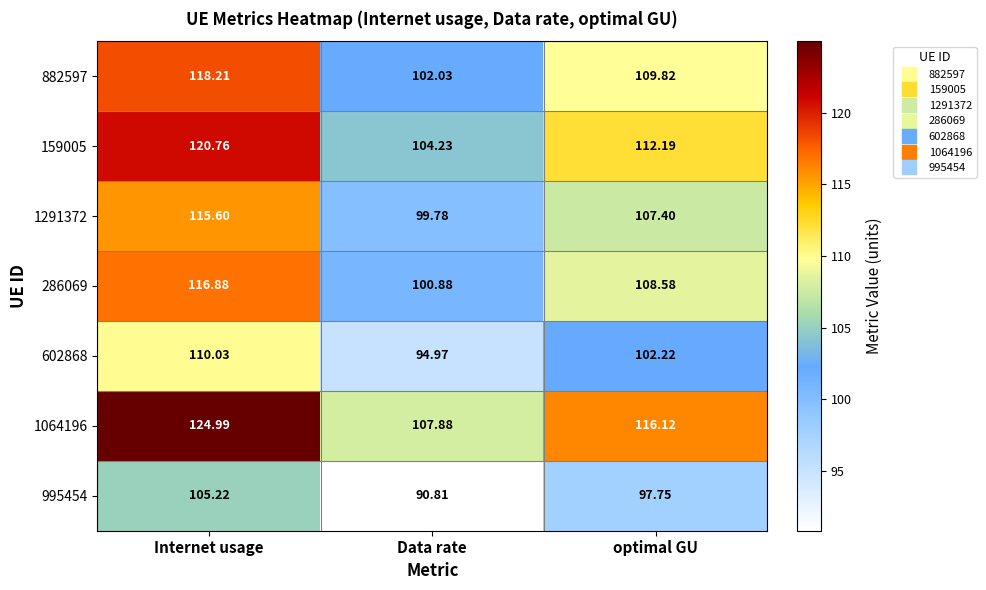

List the series in order of their peak value, lowest first.

995454, 602868, 1291372, 286069, 882597, 159005, 1064196